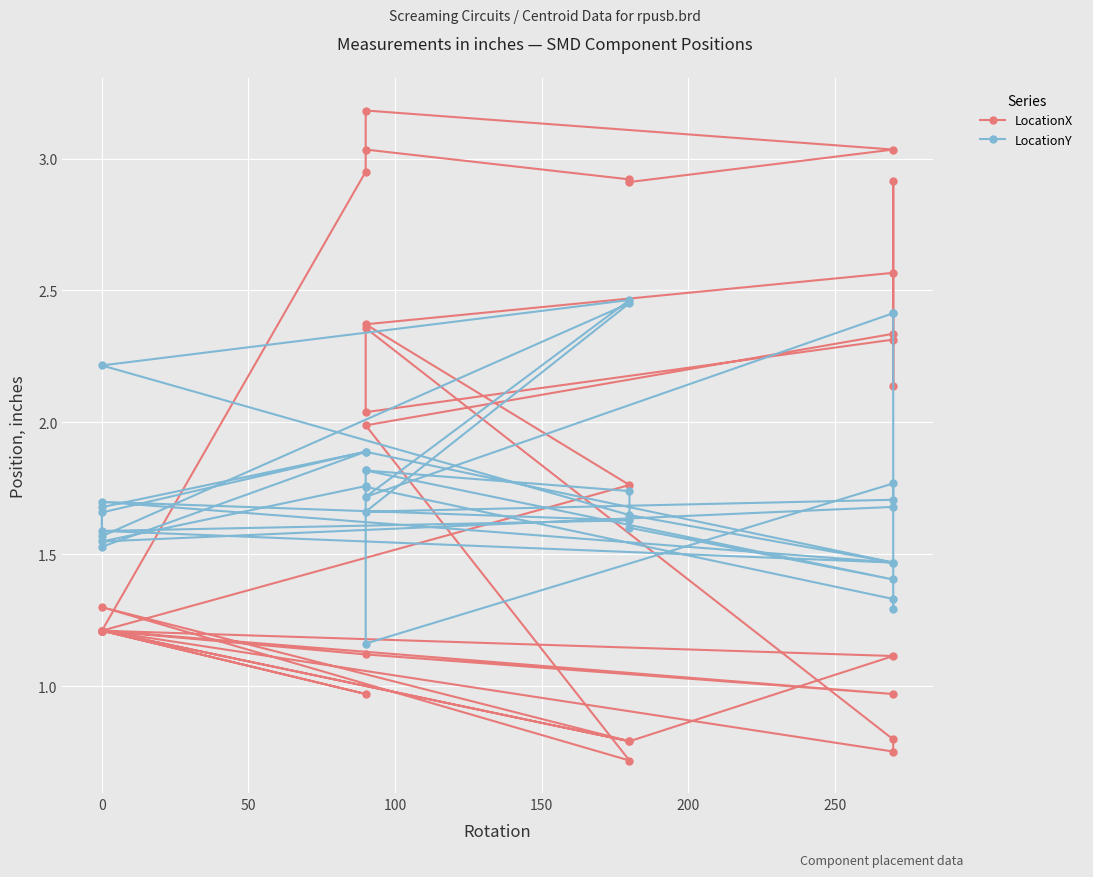

How many times do LocationX and LocationY cross each other?

6